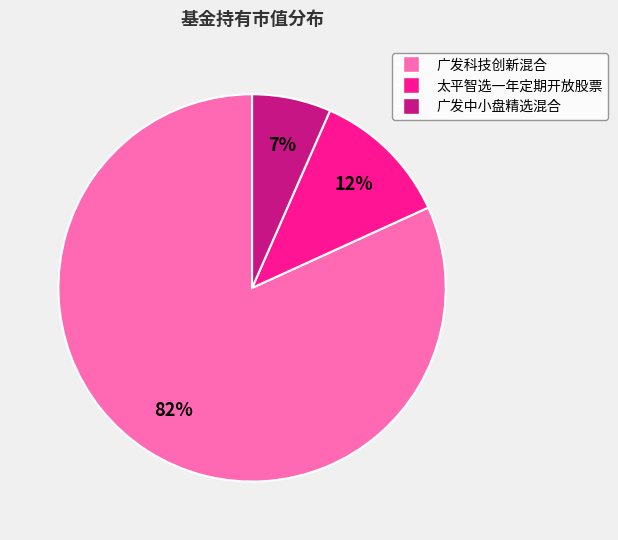

To the nearest percent, what is the average slice percentage?

33%